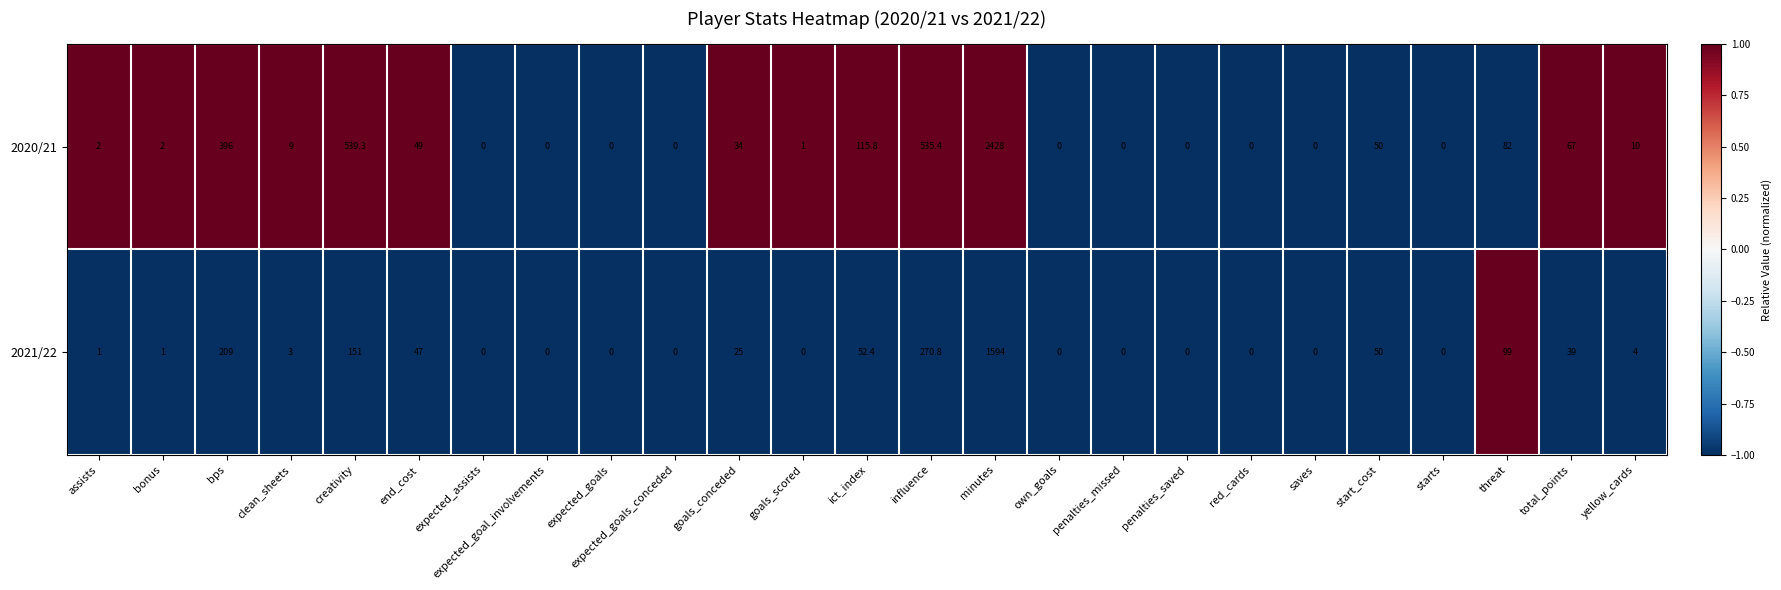

True or false: 2021/22 has a value of 0.5 at bonus.

False